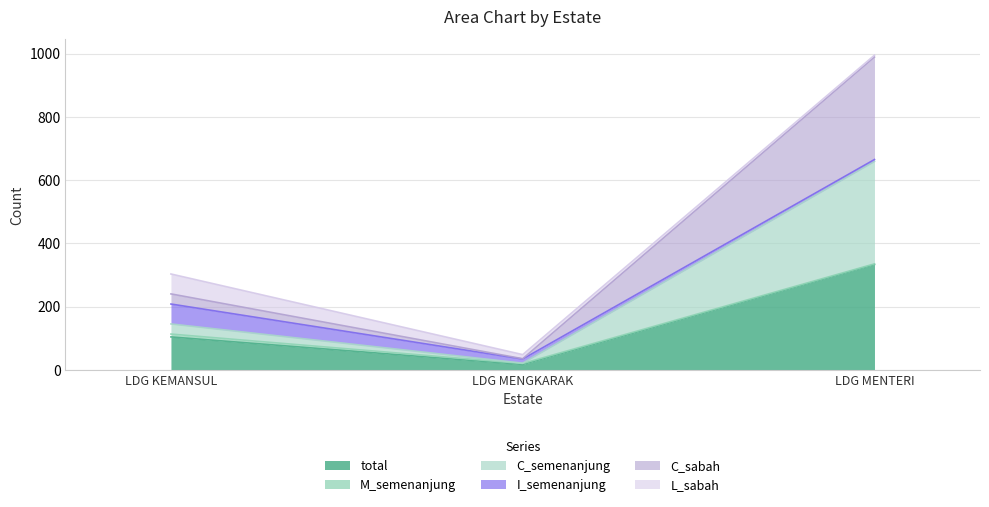

Does the chart display data point markers on the line(s)?

No